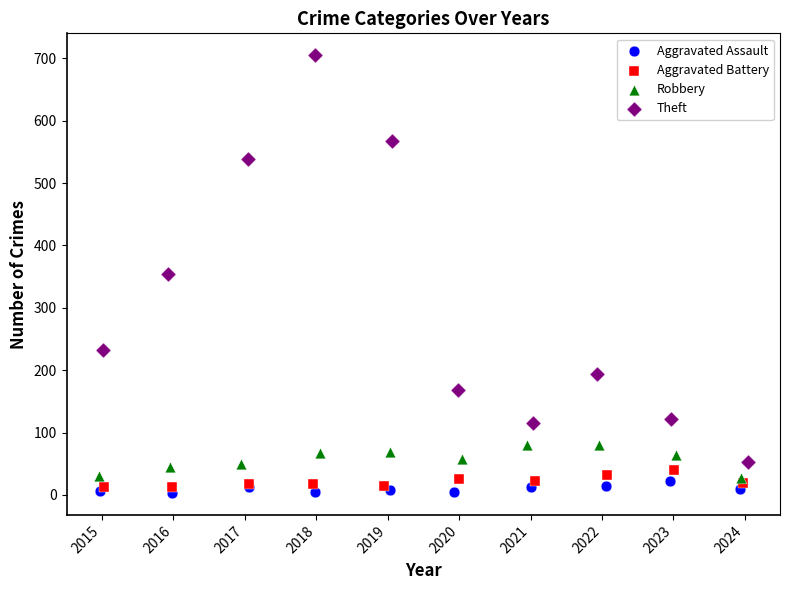

What are all the series names shown in the legend?

Aggravated Assault, Aggravated Battery, Robbery, Theft